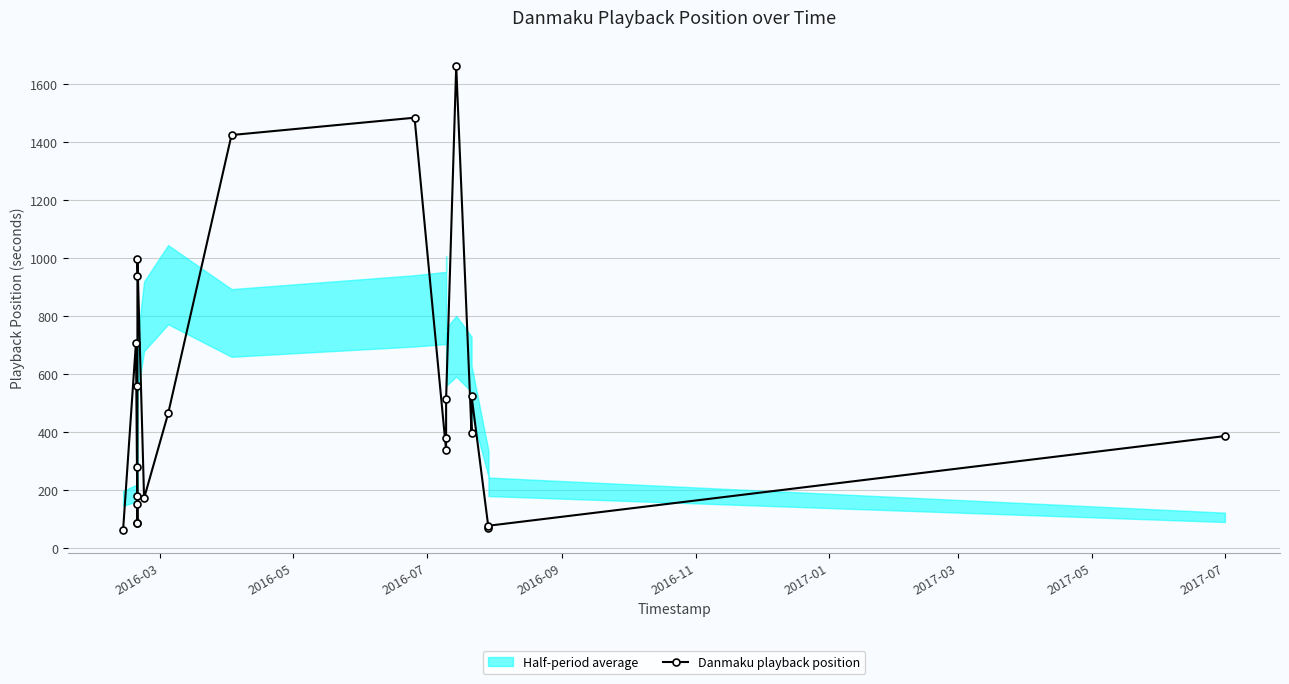

Does the chart have visible grid lines?

Yes